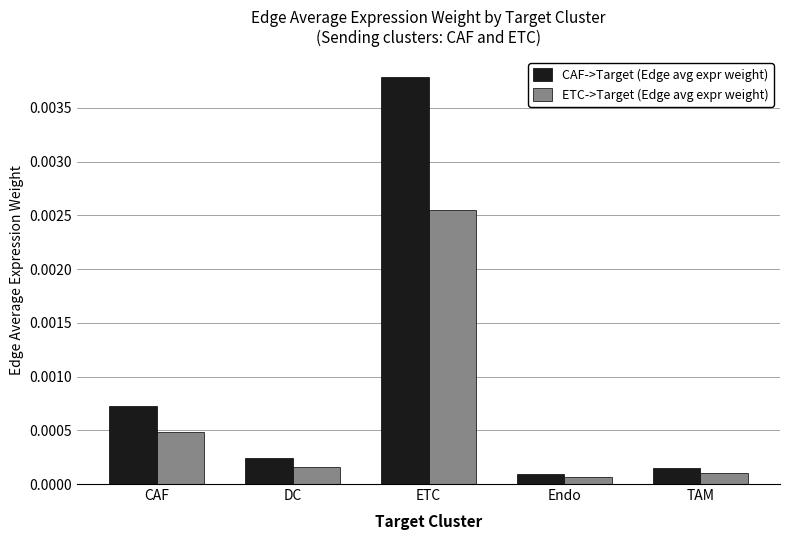

Between CAF and TAM, which series saw the biggest shift?

CAF->Target (Edge avg expr weight)